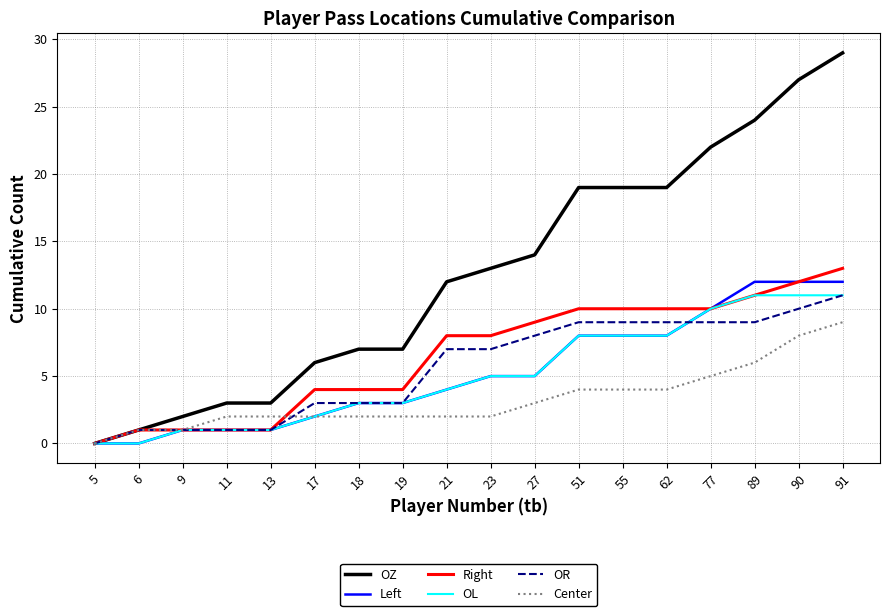

Which series changed the most between 23 and 89?

OZ